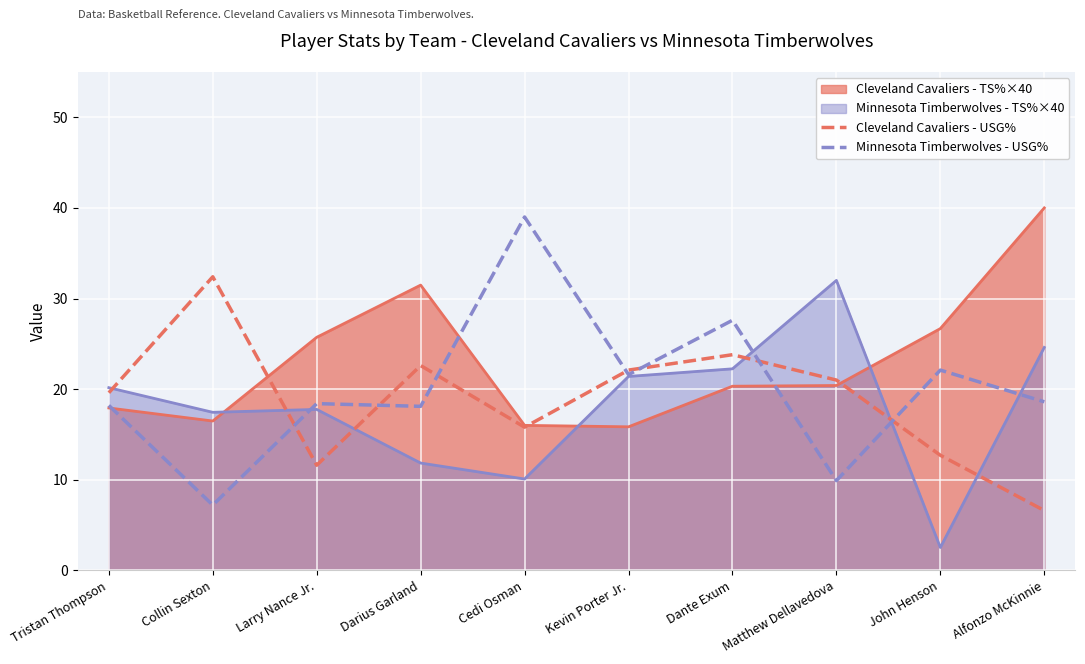

Which series has the largest total across all categories?

Cleveland Cavaliers - TS%×40